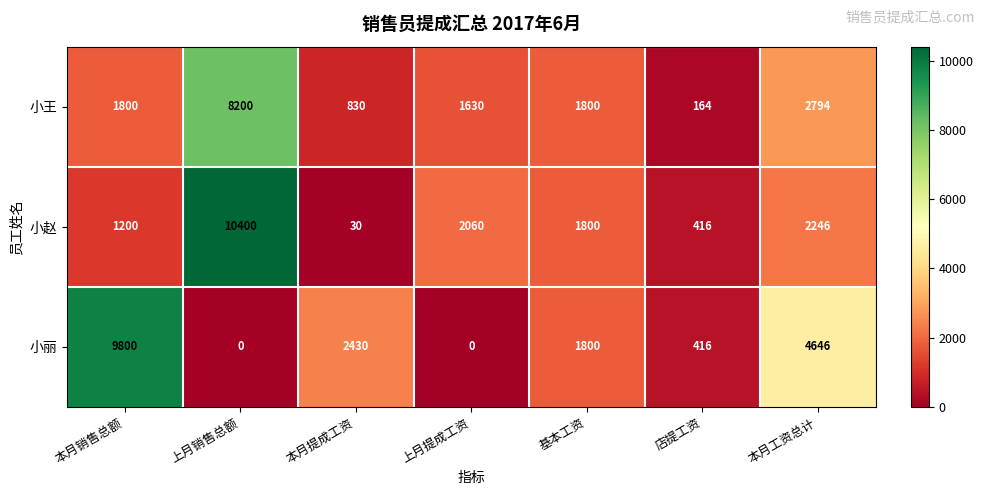

Which series has the widest spread of values?

小赵